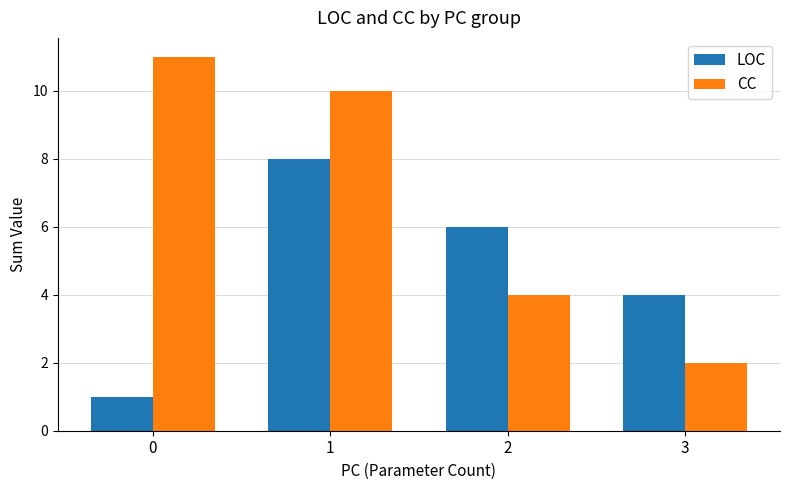

How many LOC values are between 4 and 8?

3